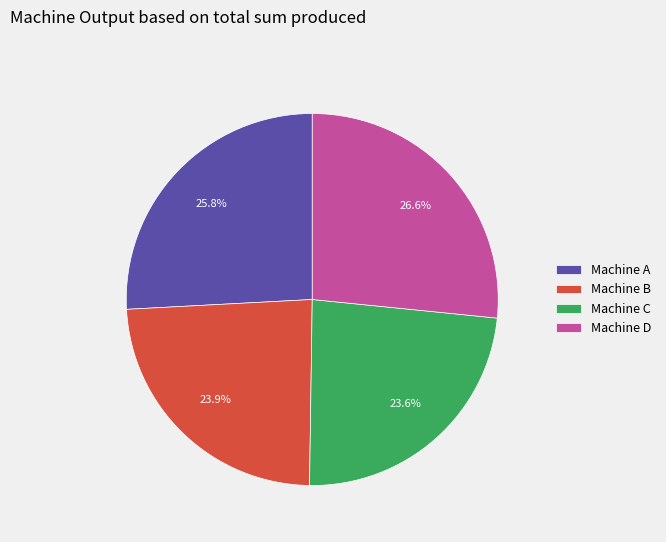

Which slice is the largest?

Machine D